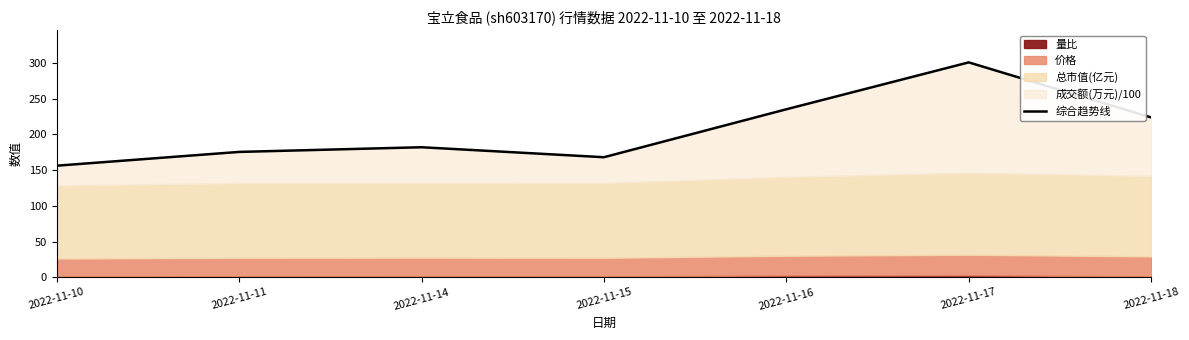

Which has a higher value, 2022-11-15 or 2022-11-11?

2022-11-11